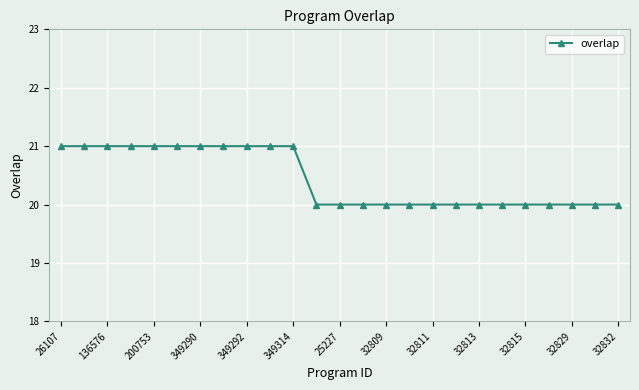

What is the value of the 19th point from the left?

20